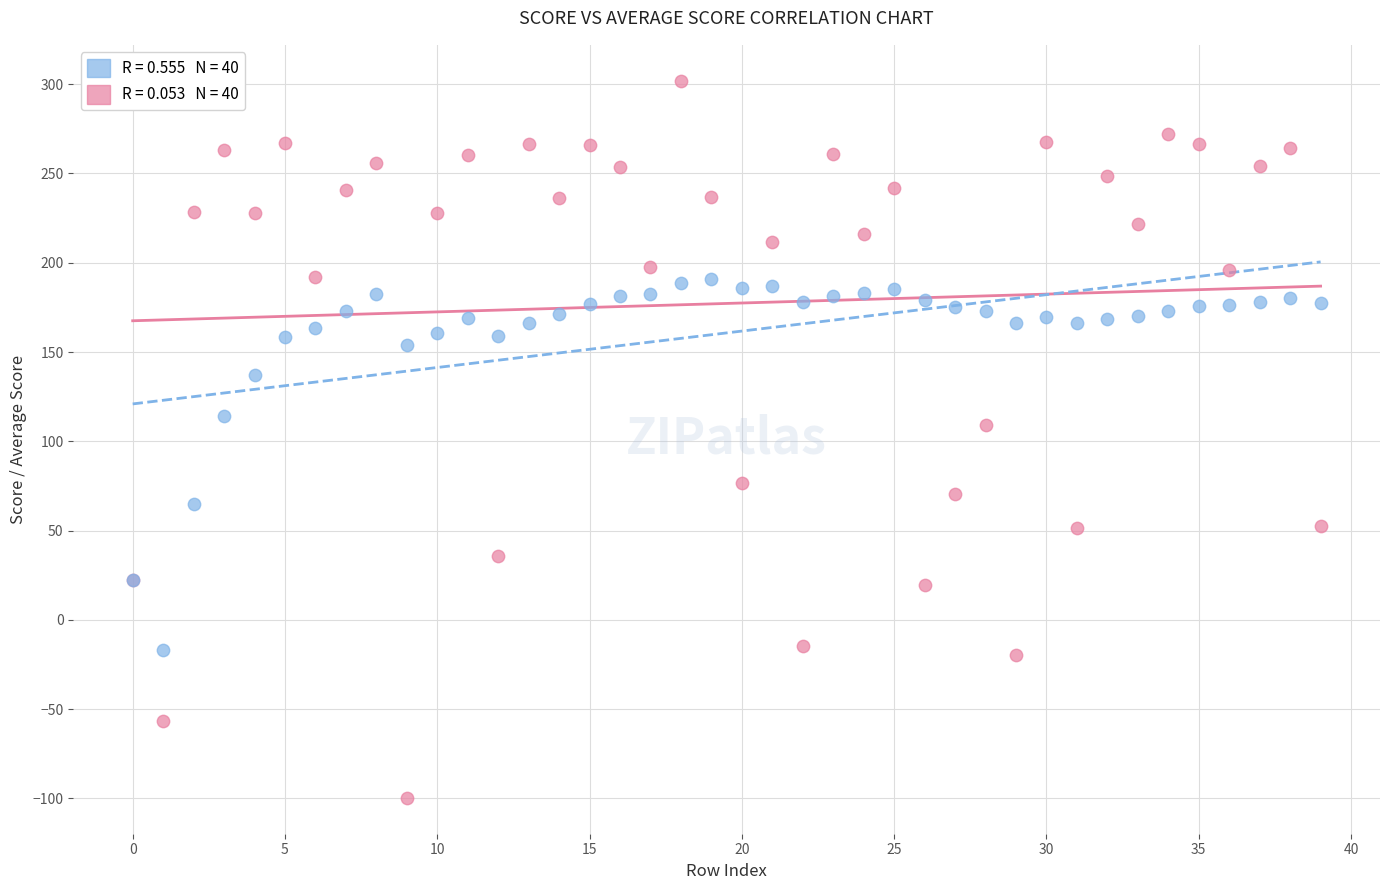

Across all series, what Y value is closest to 101?

109.0